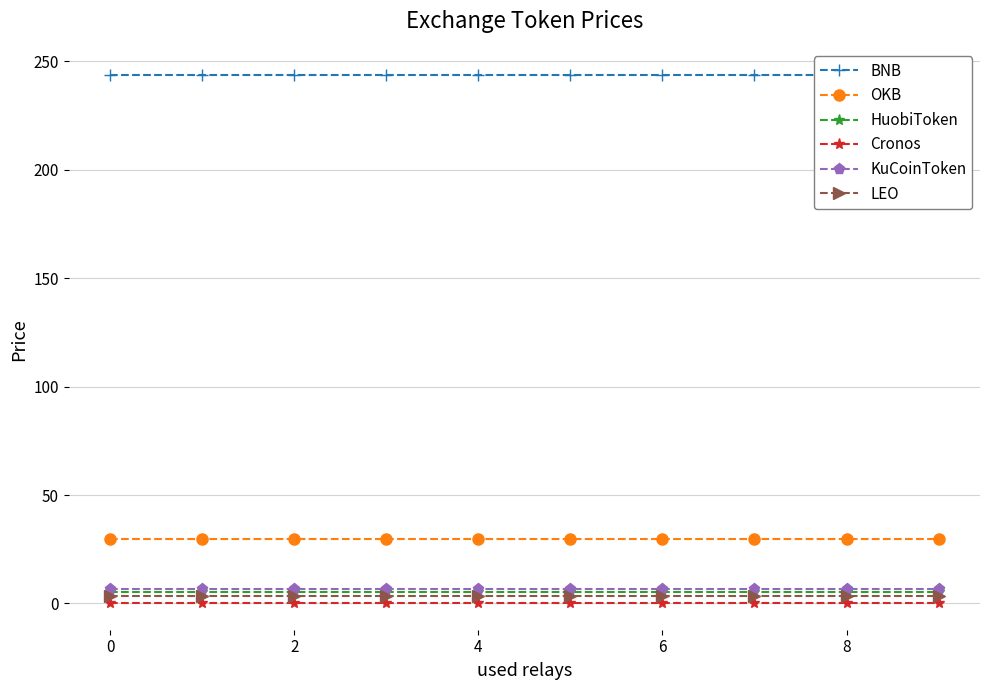

True or false: BNB has more than 0 points higher than both neighbors.

False